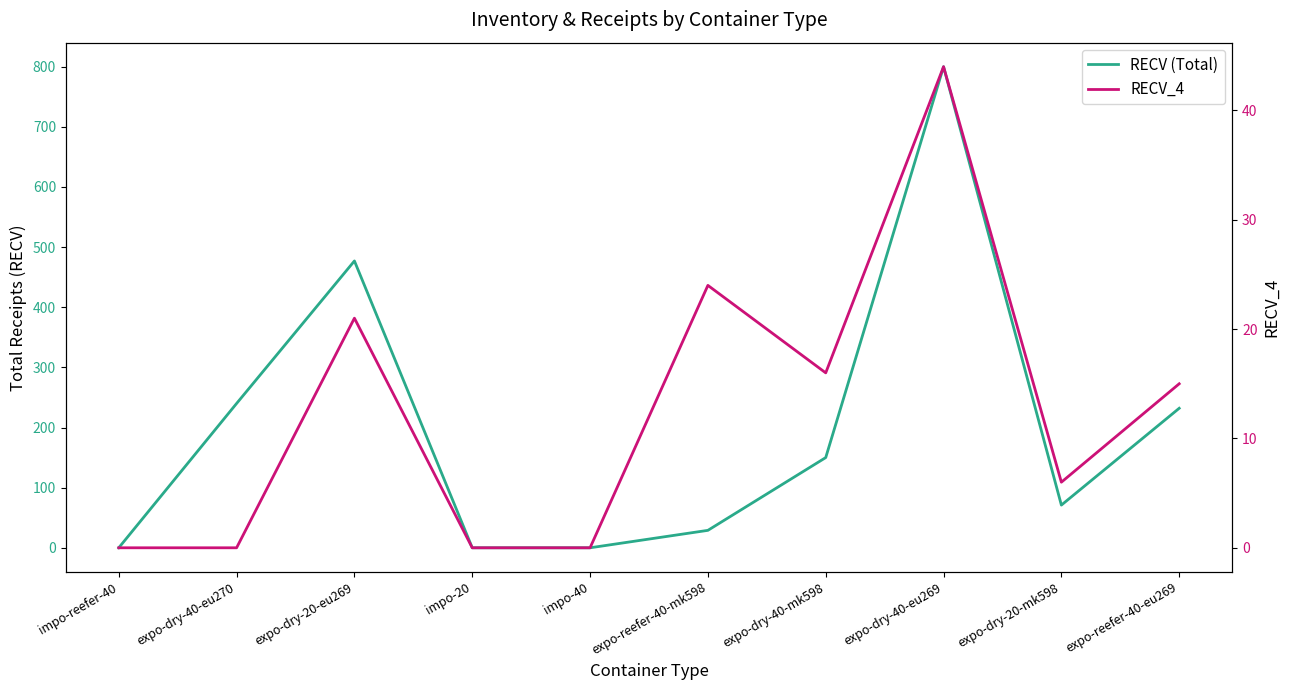

In RECV (Total), how many points are higher than both neighbors (excluding endpoints)?

2